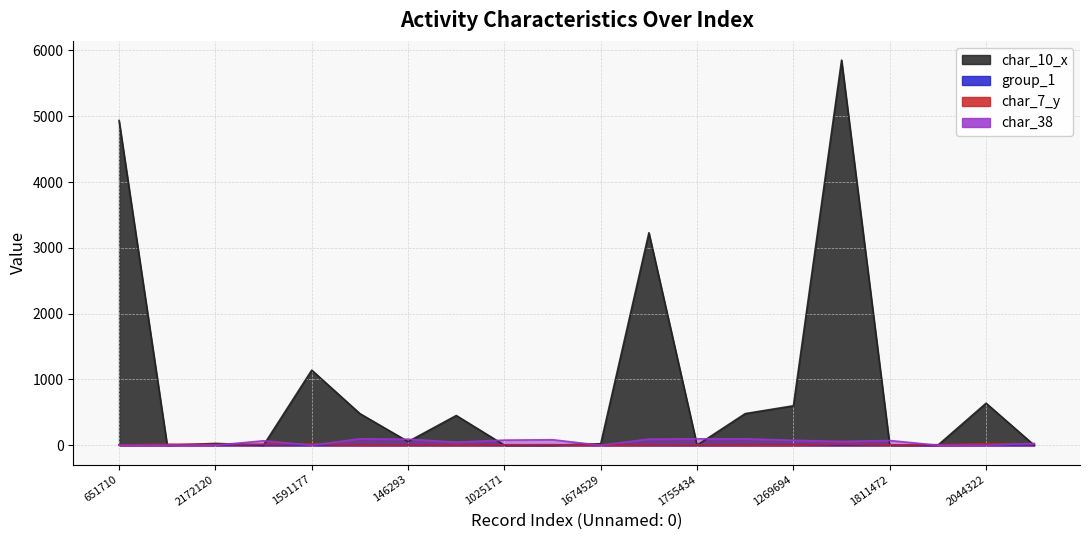

Reading left to right, what are all the values shown in this chart?

char_10_x: 4935	0	28	1	1141	481	55	452	1	1	23	3229	1	481	600	5852	2	1	639	0
group_1: 2	2	2	2	2	2	2	2	2	2	2	2	1	2	2	1	2	2	2	2
char_7_y: 4	16	13	16	21	2	8	6	8	9	1	7	8	2	1	18	5	9	24	16
char_38: 0	0	0	68	0	98	92	47	78	84	0	94	98	98	75	58	72	0	0	28